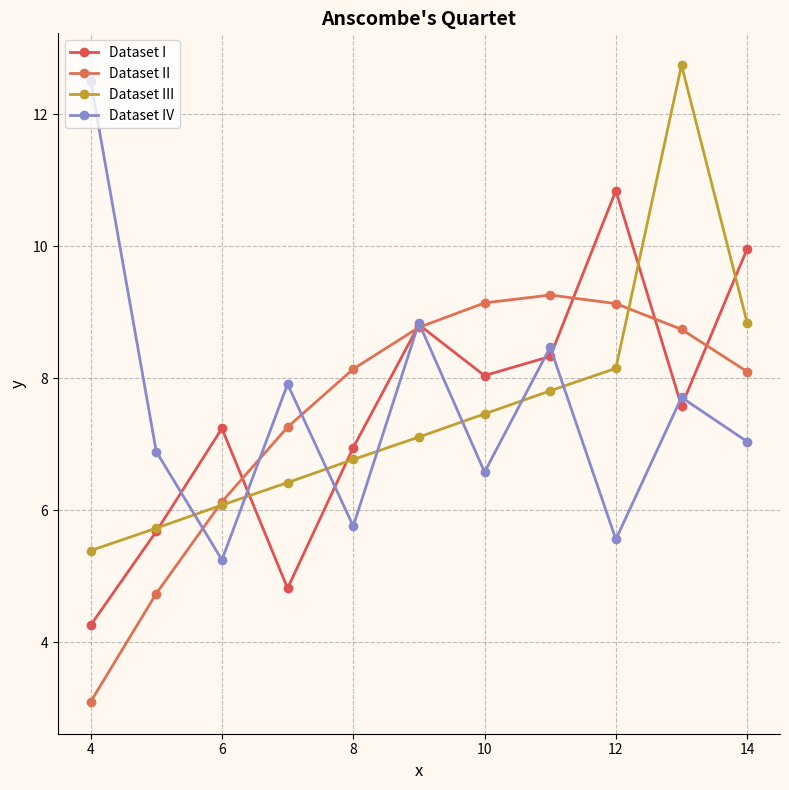

At how many categories does at least one series exceed 8?

8